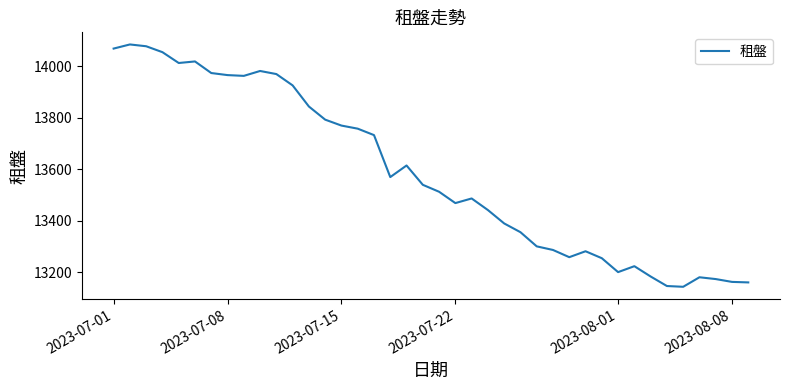

What is the smallest value displayed?

13143